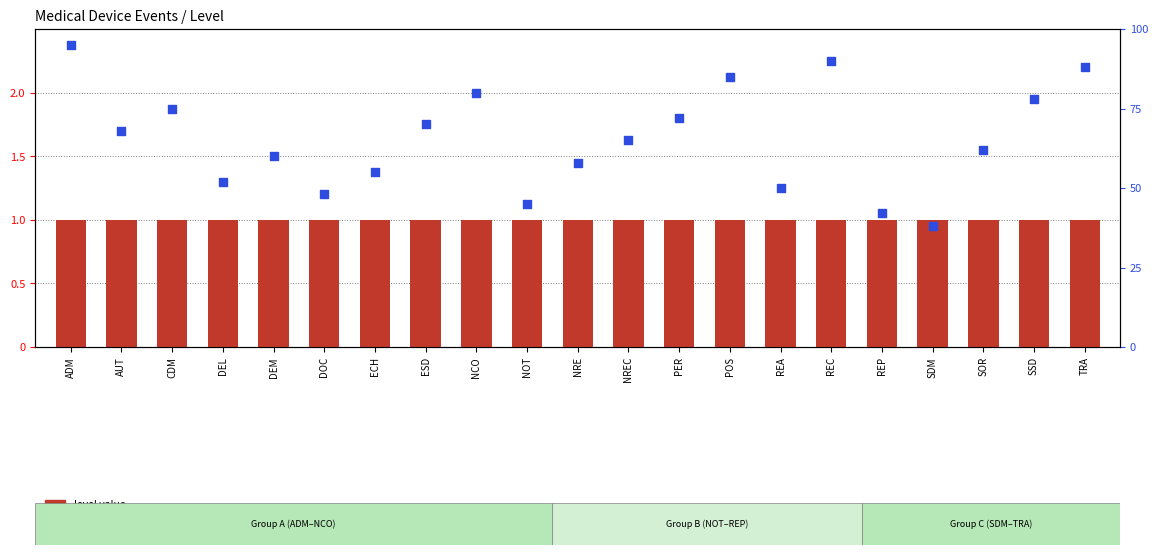

At how many categories does at least one series exceed 22?

21